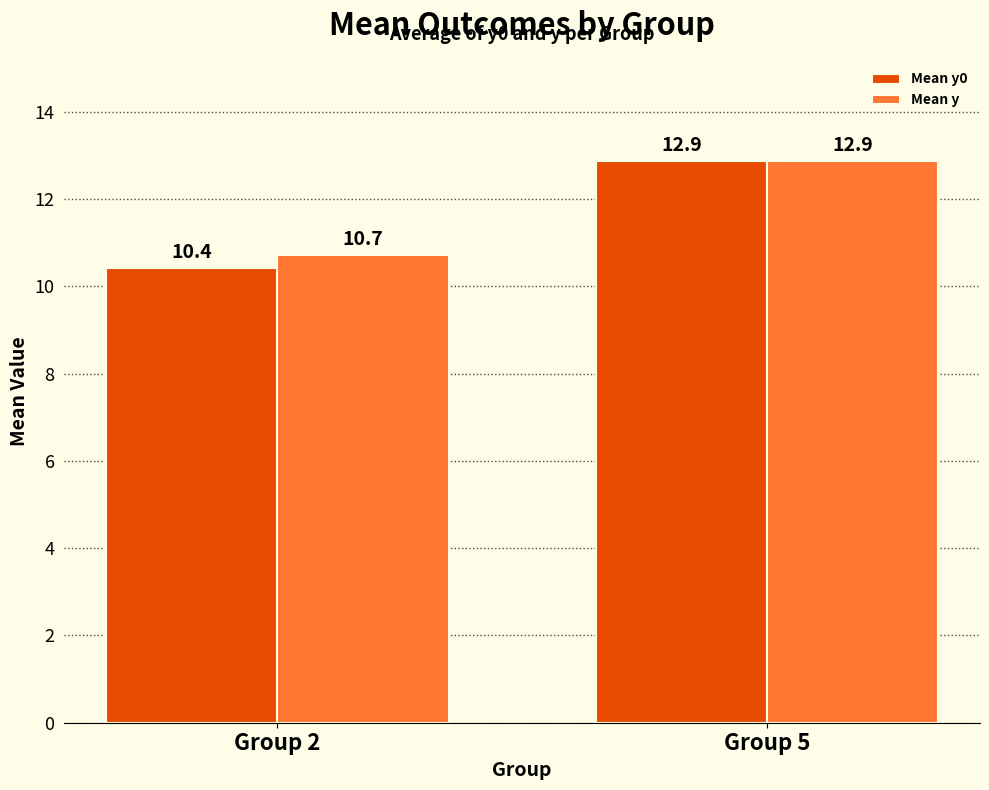

What is the value of the Mean y0 bar at the 2nd from the left?

12.9